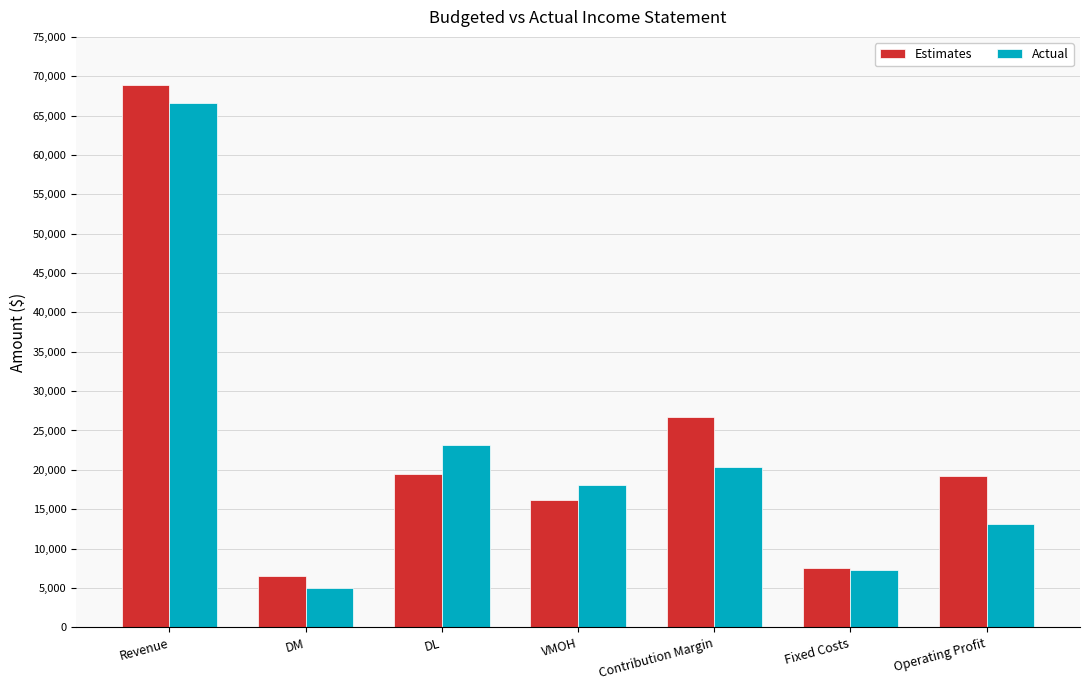

What is the label of the 1st bar from the left?

Revenue